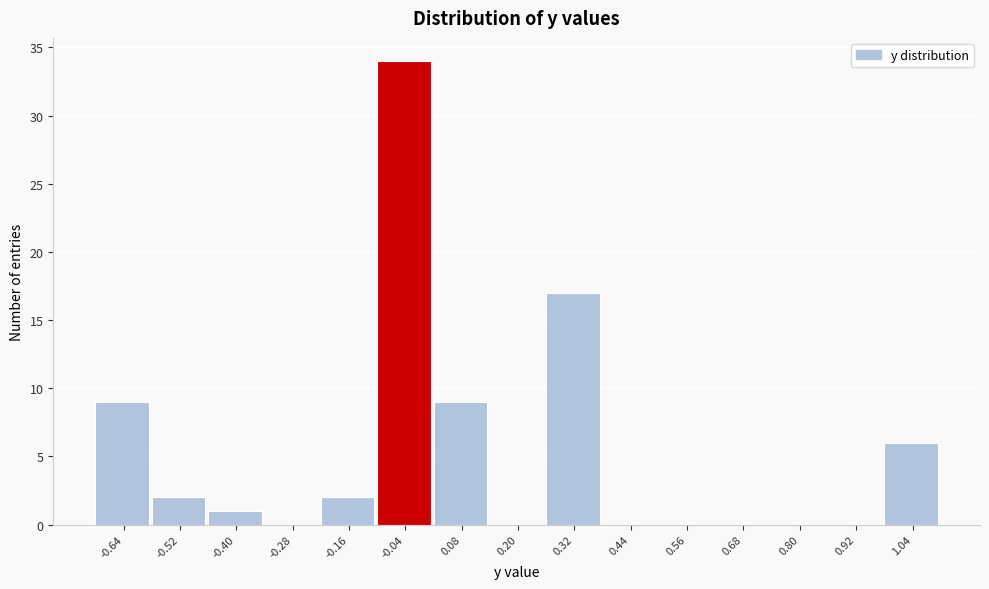

Which range on the x-axis has the tallest bar?

-0.10 to 0.02